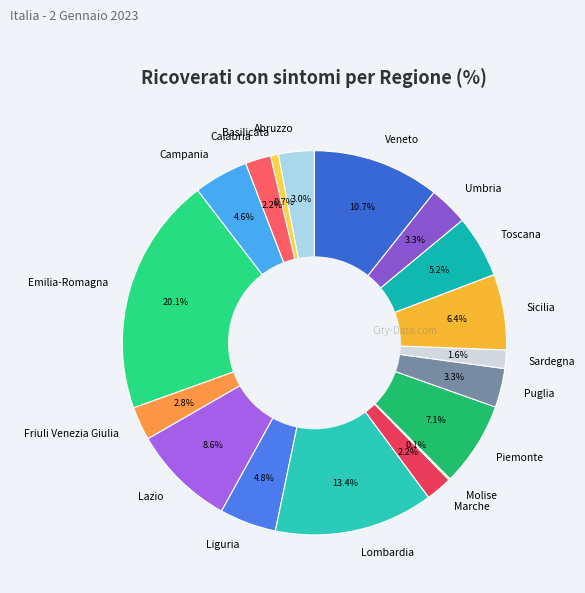

Is it true that Emilia-Romagna is 13% of the pie?

False